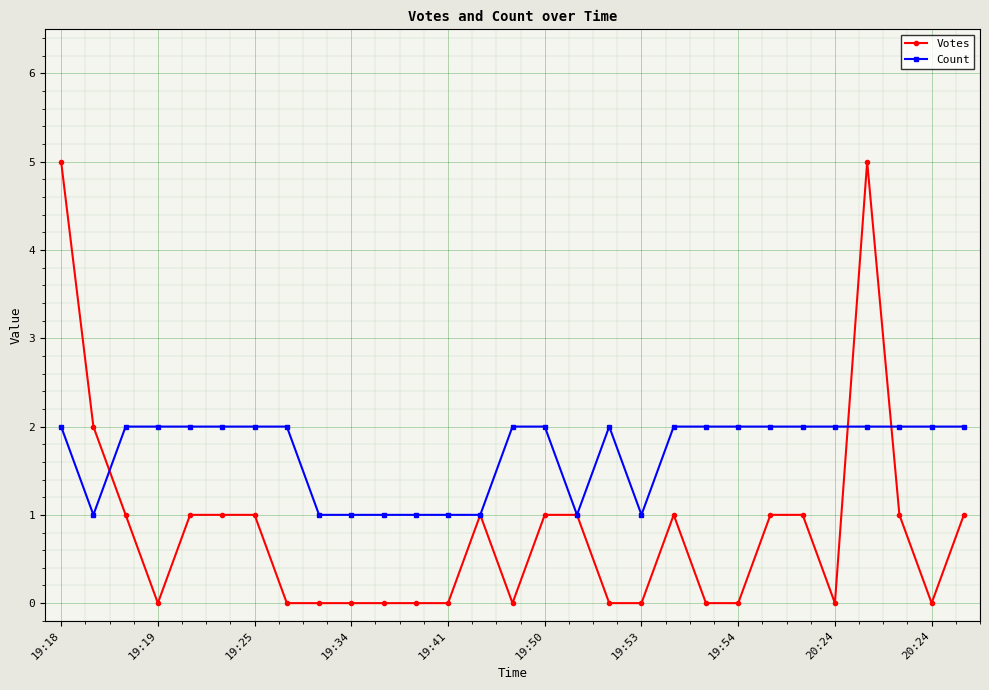

How many Count values are between 1 and 2?

29